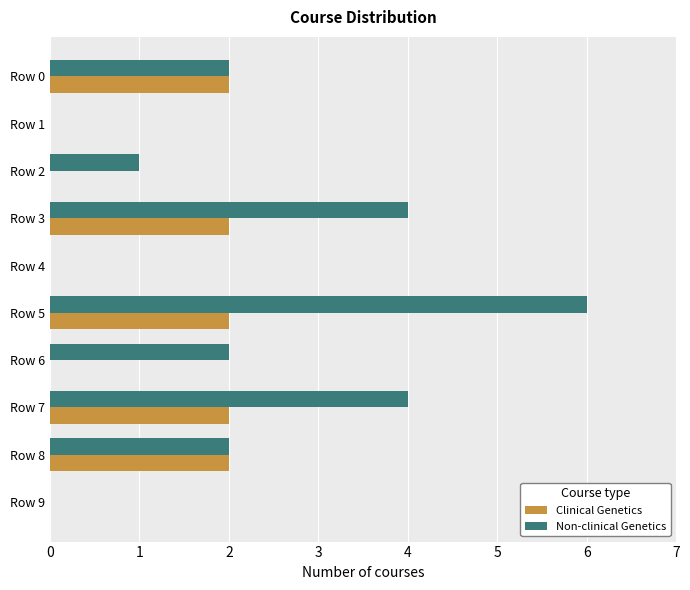

What is the sum of all Non-clinical Genetics values?

21